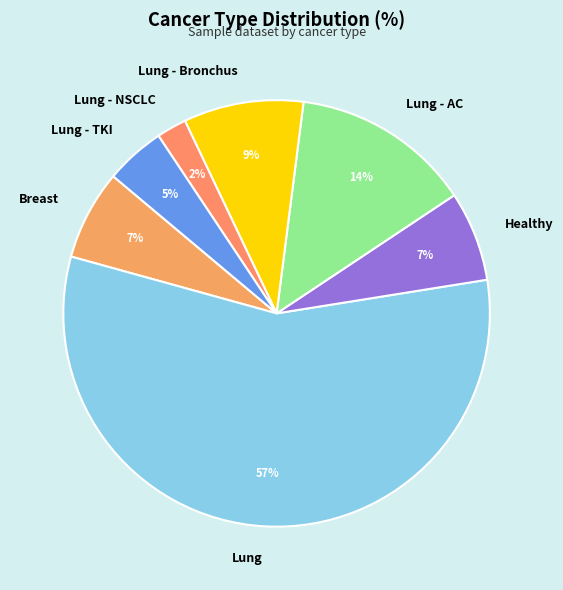

Which category has the biggest portion of the pie?

Lung